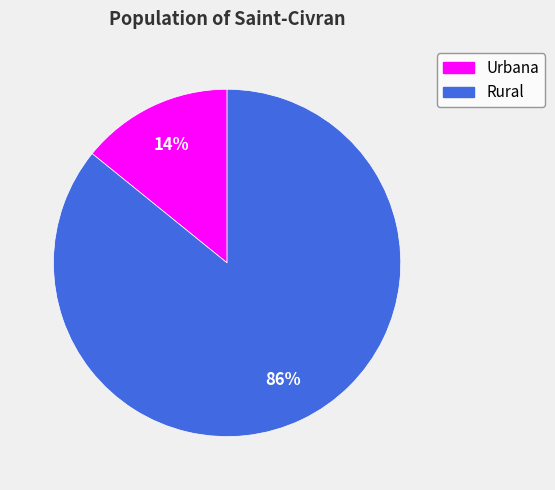

True or false: Urbana accounts for 26% of the total.

False